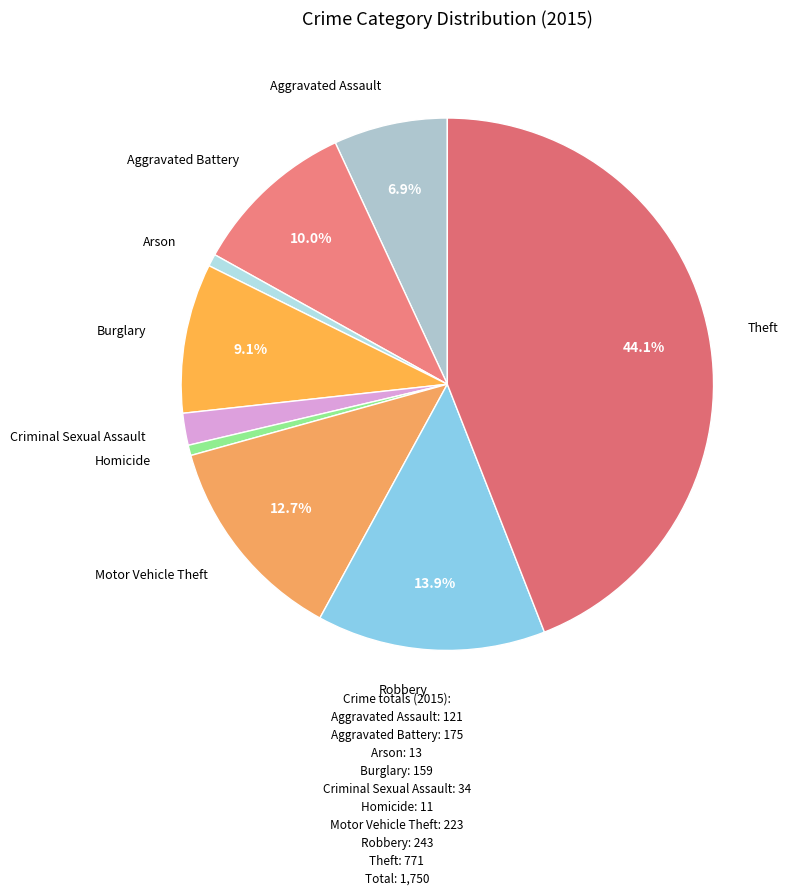

Which category has the biggest portion of the pie?

Theft